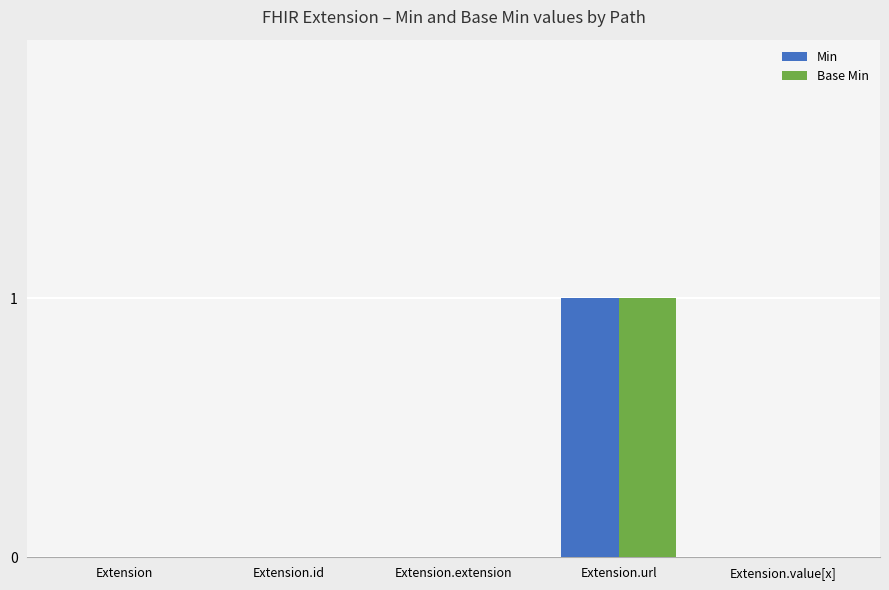

Which category has the highest value in the Min series?

Extension.url